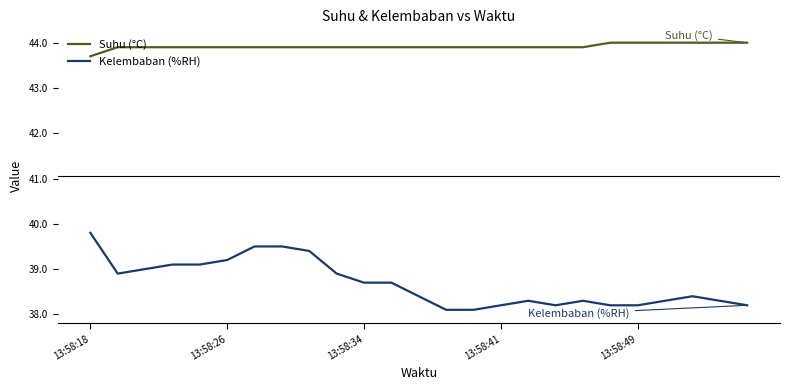

Which series has the widest spread of values?

Kelembaban (%RH)